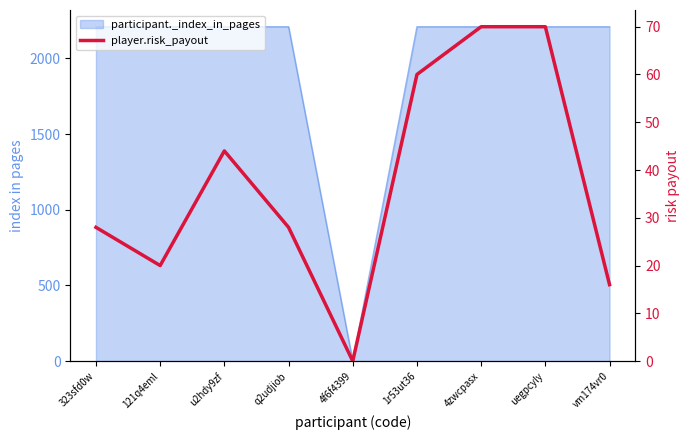

Reading left to right, extract all data points from this chart.

323sfd0w=28	121q4eml=20	u2hdy9zf=44	q2udjiob=28	4f6f4399=0	1r53ut36=60	4zwcpasx=70	uegpcyly=70	vm174vr0=16